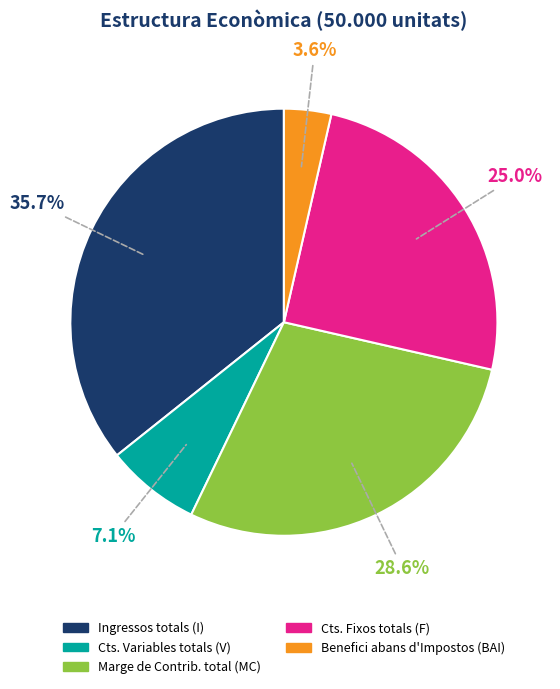

Which slice is the smallest?

Benefici abans d'Impostos (BAI)